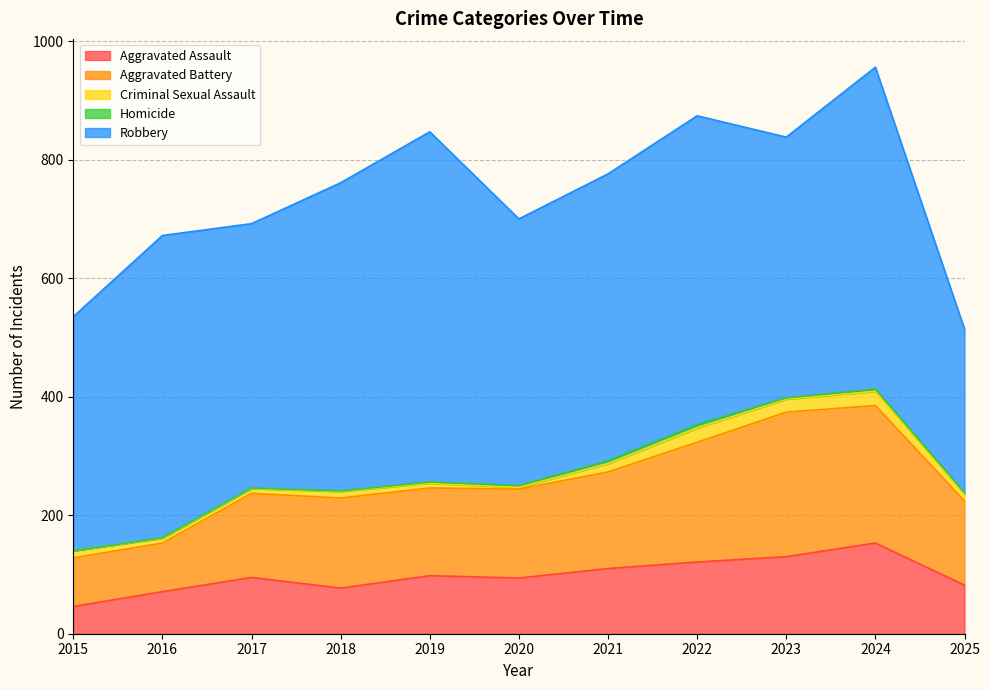

Reading left to right, list all the values displayed in this chart.

Aggravated Assault: 2015=46	2016=71	2017=95	2018=77	2019=98	2020=94	2021=110	2022=121	2023=130	2024=153	2025=82
Aggravated Battery: 2015=82	2016=82	2017=142	2018=152	2019=148	2020=150	2021=163	2022=202	2023=244	2024=232	2025=142
Criminal Sexual Assault: 2015=12	2016=8	2017=8	2018=11	2019=8	2020=3	2021=14	2022=24	2023=22	2024=24	2025=11
Homicide: 2015=0	2016=1	2017=1	2018=1	2019=2	2020=3	2021=5	2022=6	2023=2	2024=4	2025=3
Robbery: 2015=395	2016=510	2017=446	2018=520	2019=591	2020=450	2021=484	2022=521	2023=440	2024=543	2025=276